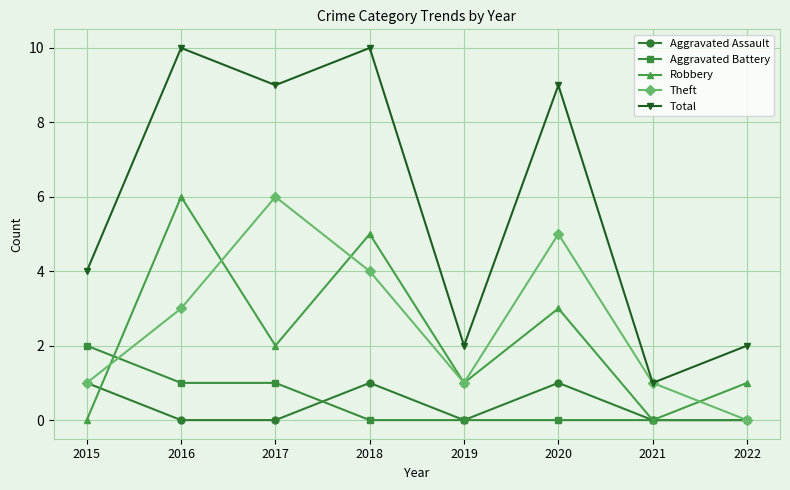

What is the difference between the maximum and minimum values in the Theft series?

6